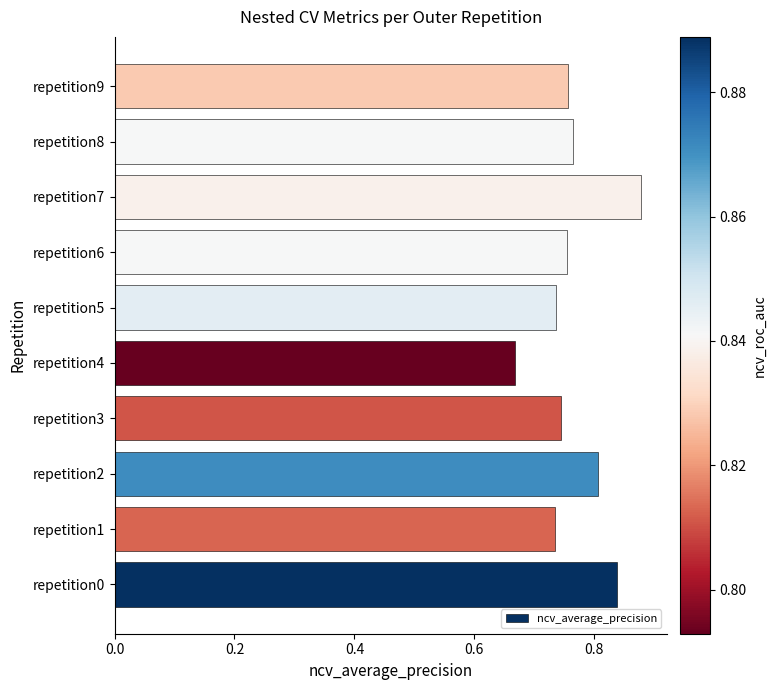

Which category has the highest value across all series?

repetition7